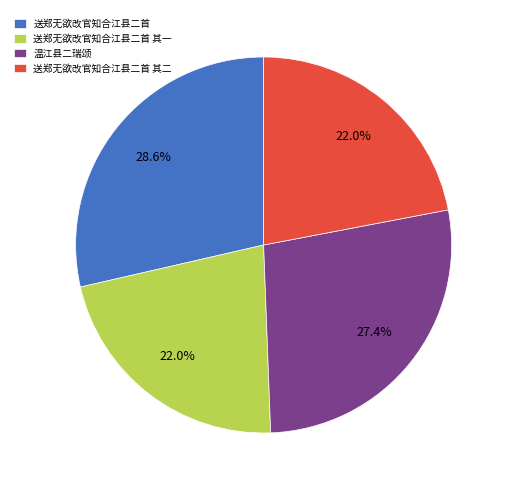

How many segments does this pie chart have?

4